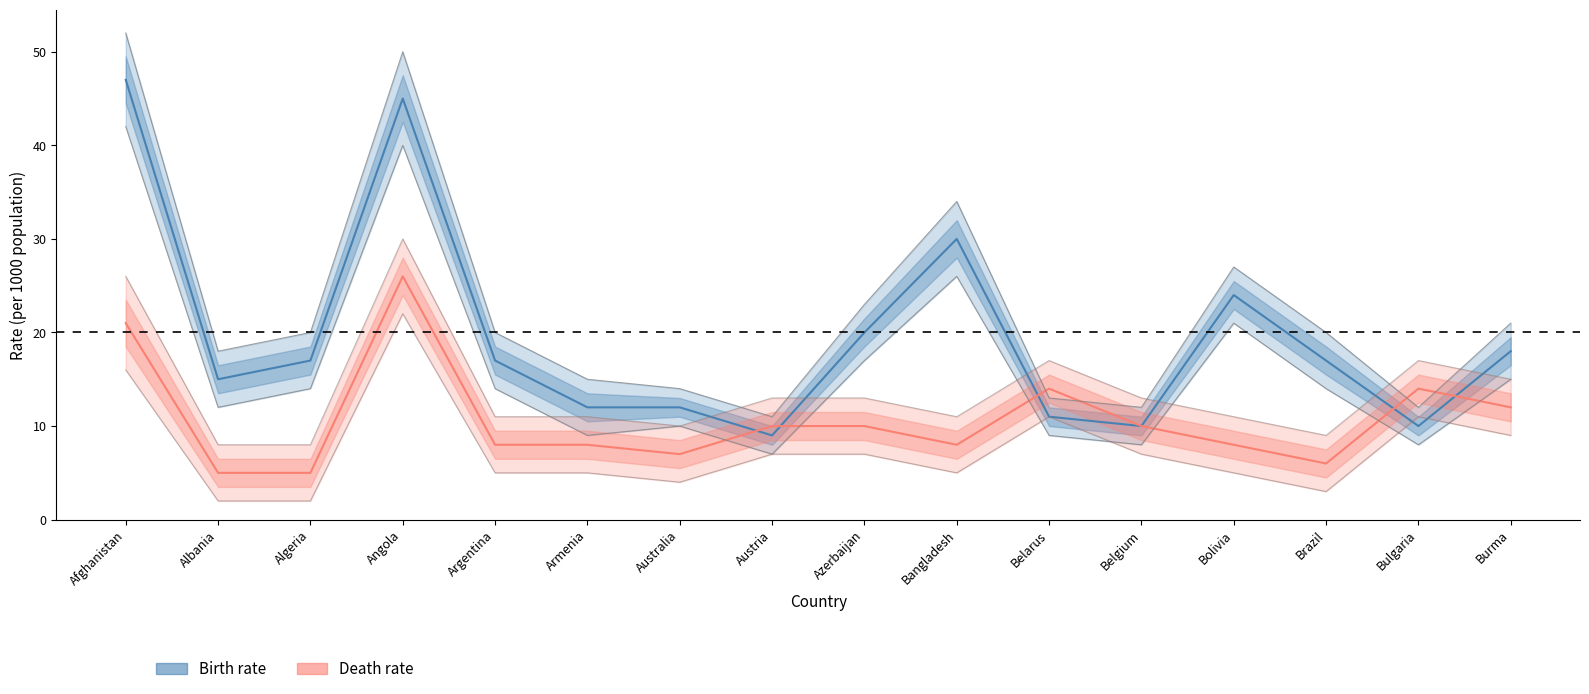

At which category is the sum across all series the highest?

Angola